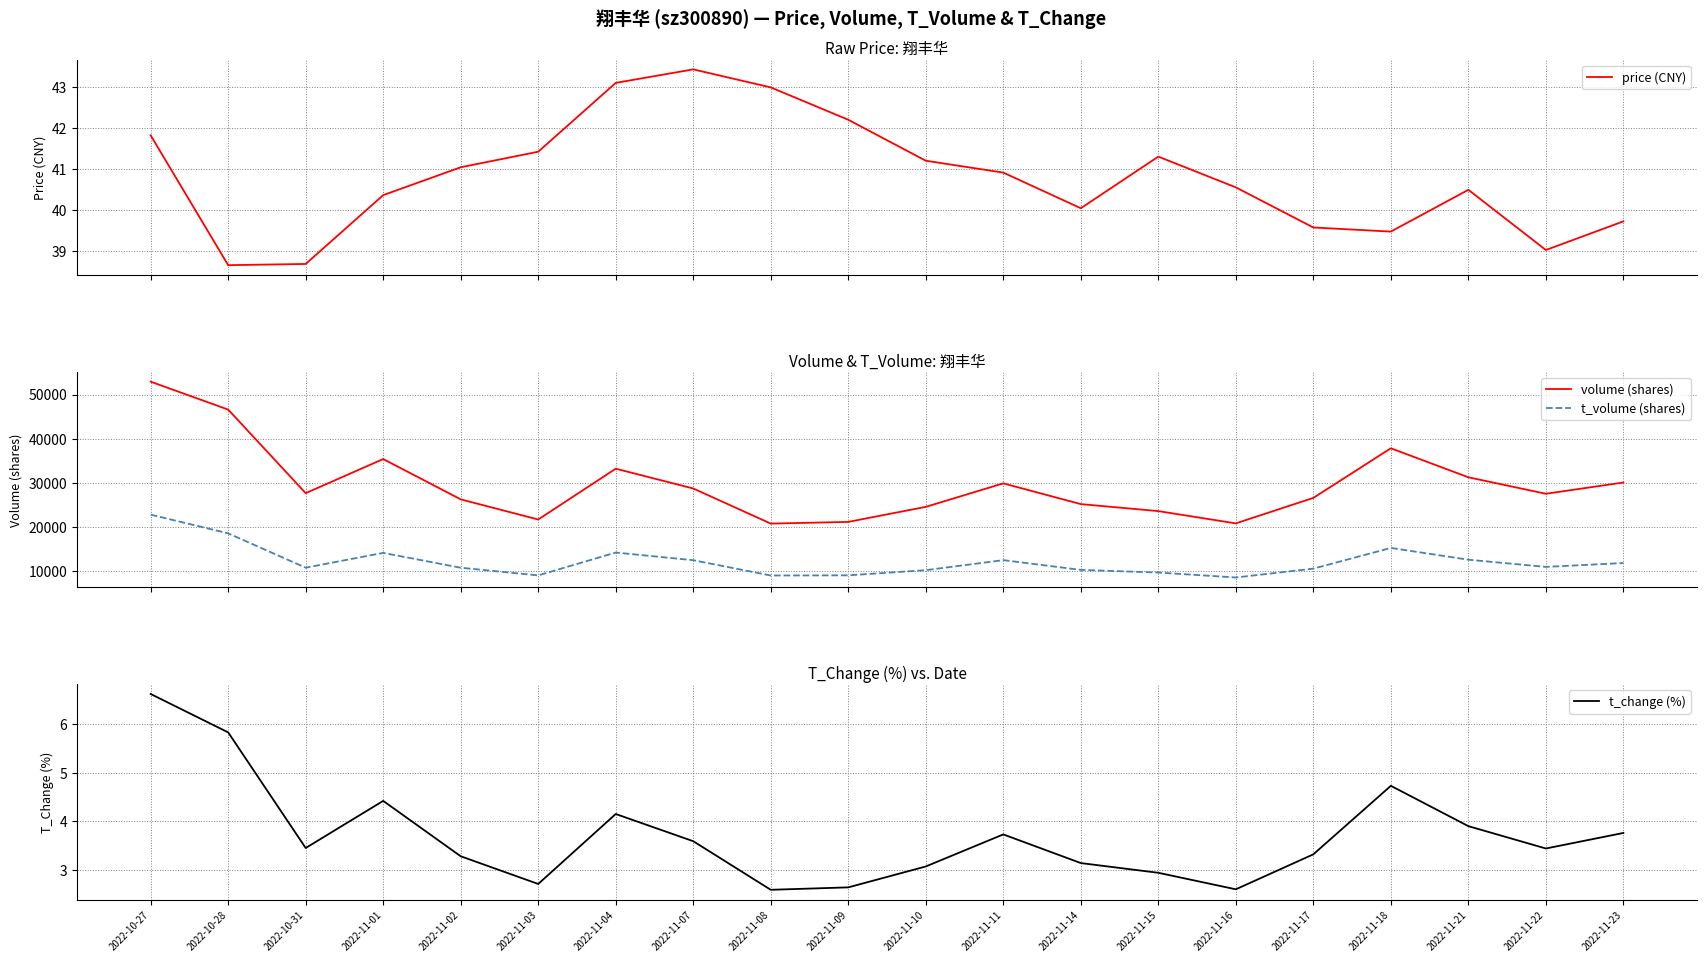

What is the label of the 7th point from the right?

2022-11-15